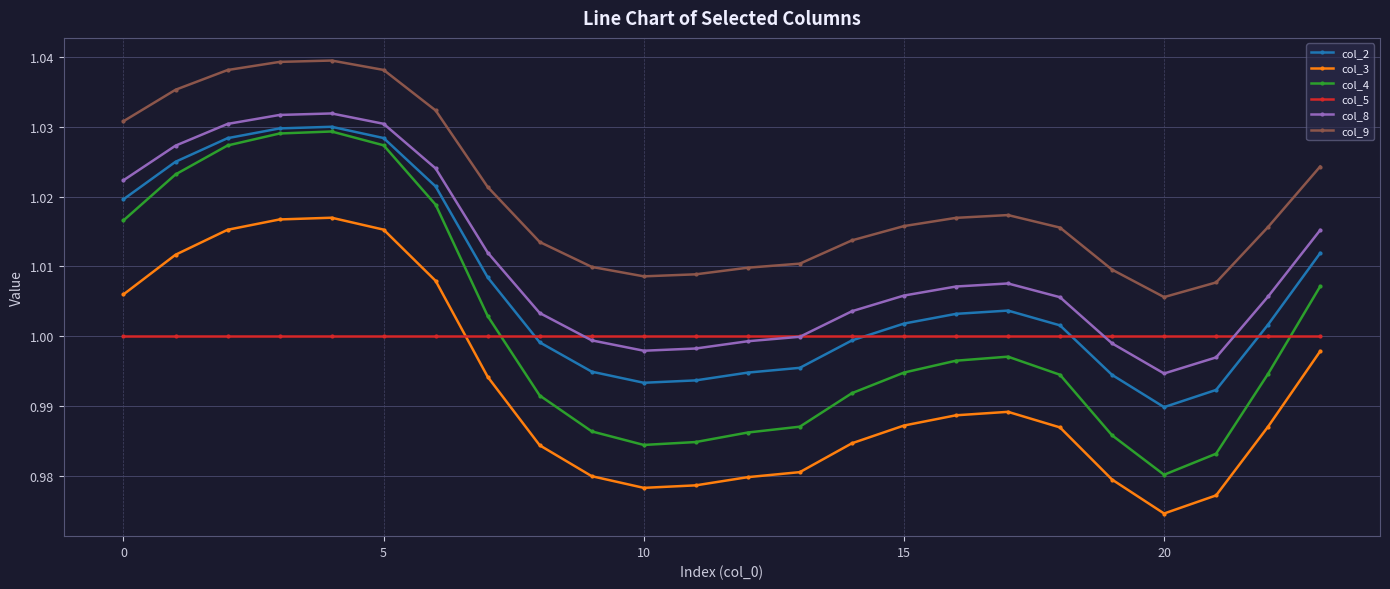

At how many categories does at least one series exceed 0?

24